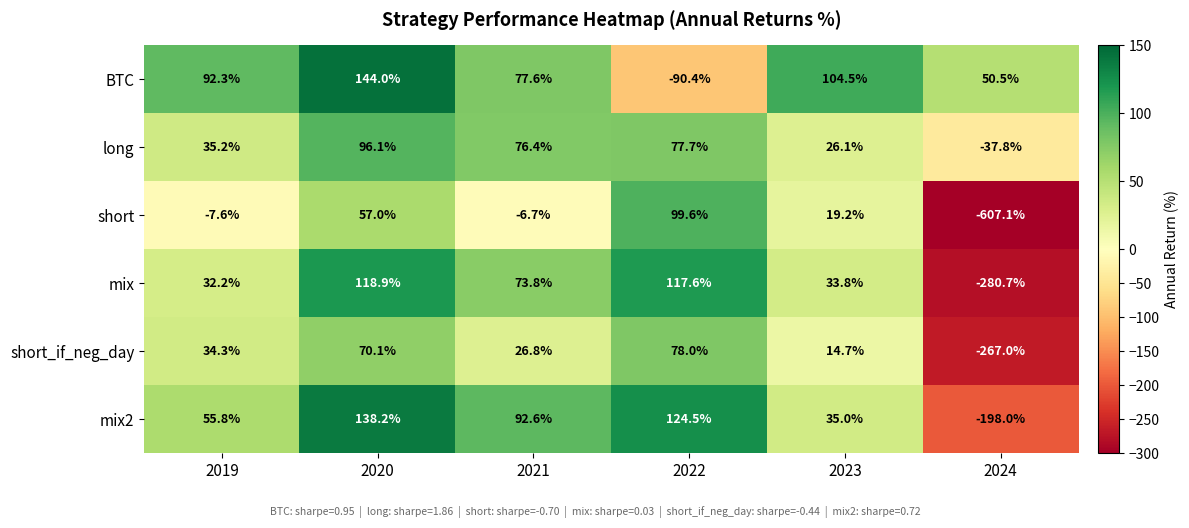

How many negative values does the BTC series have?

1